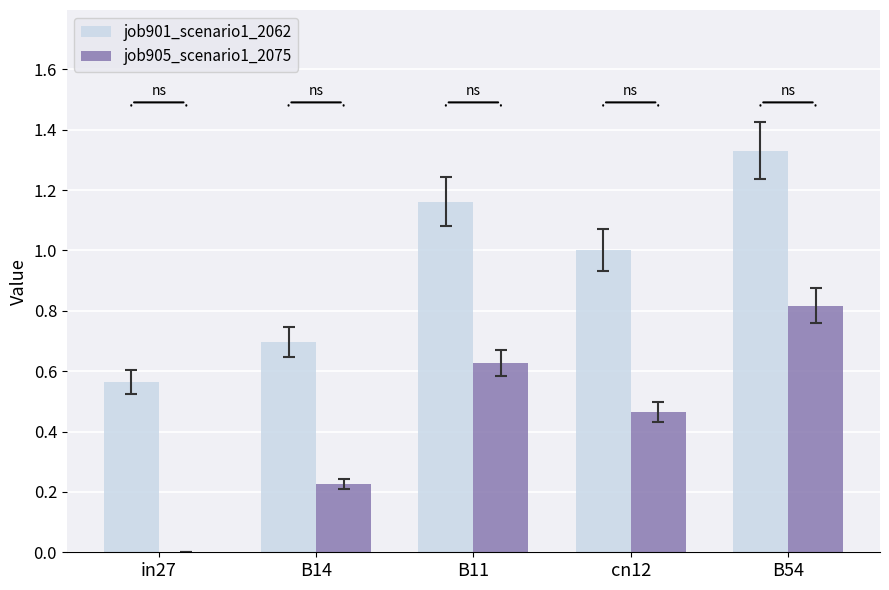

How many categories are shown in the chart?

5